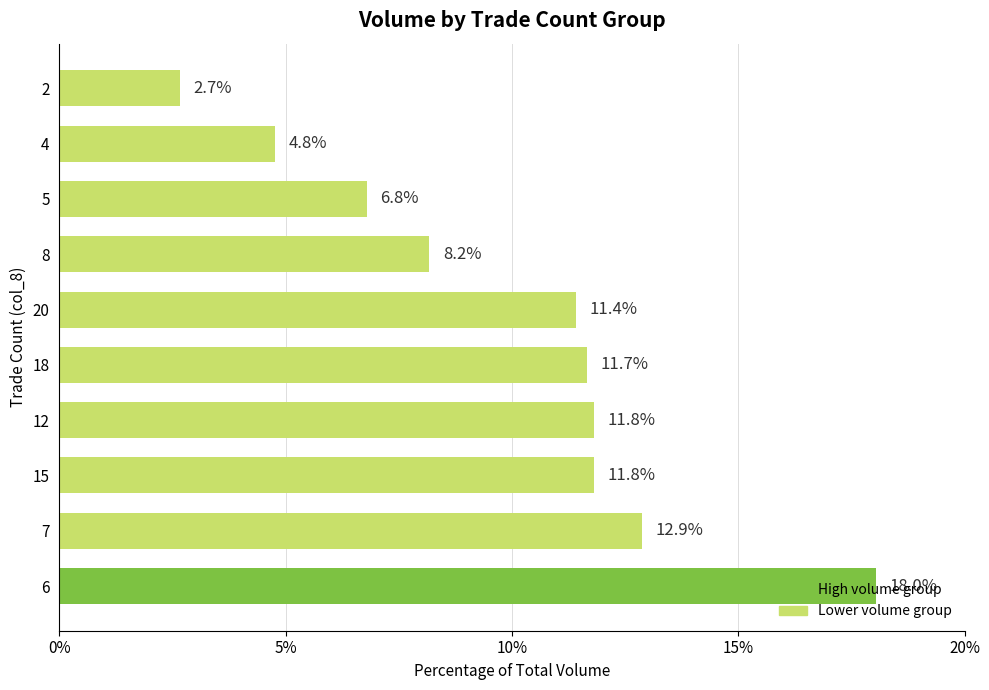

What is the greatest value displayed?

18.0